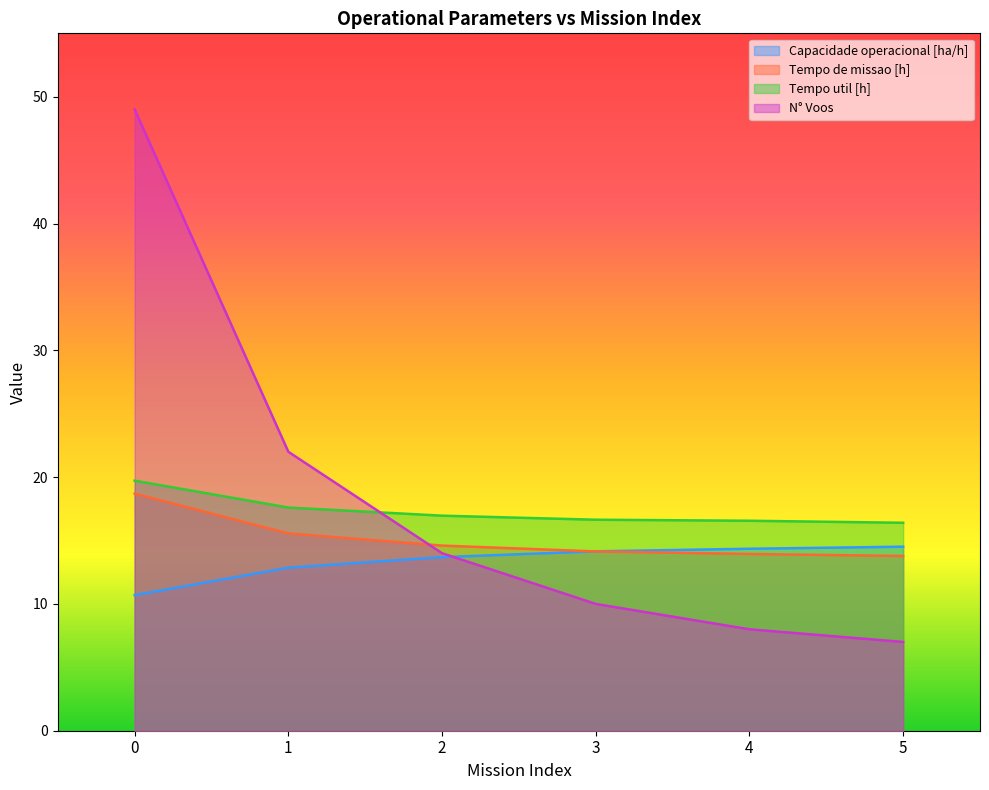

Between 5 and 2, which is larger?

5